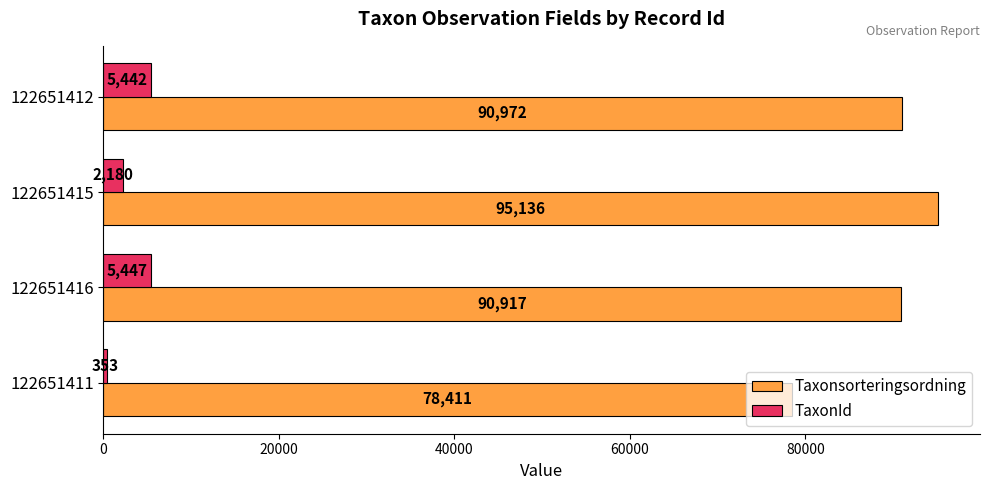

Is the value of TaxonId at 122651415 greater than the value of Taxonsorteringsordning at 122651412?

No